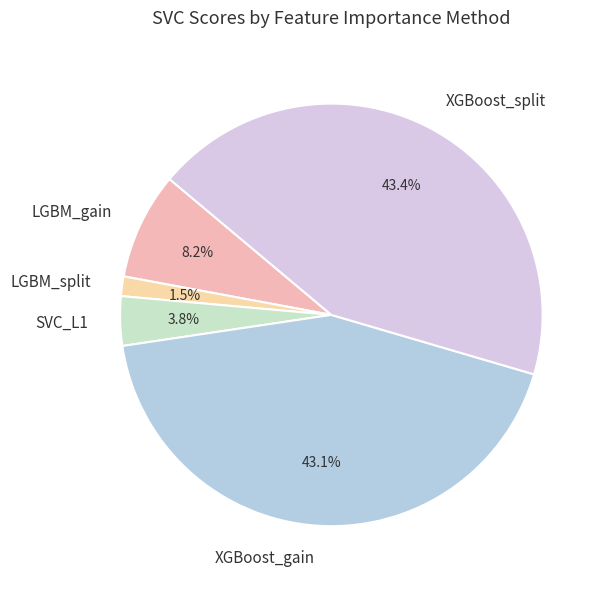

True or false: XGBoost_split accounts for 43% of the total.

True